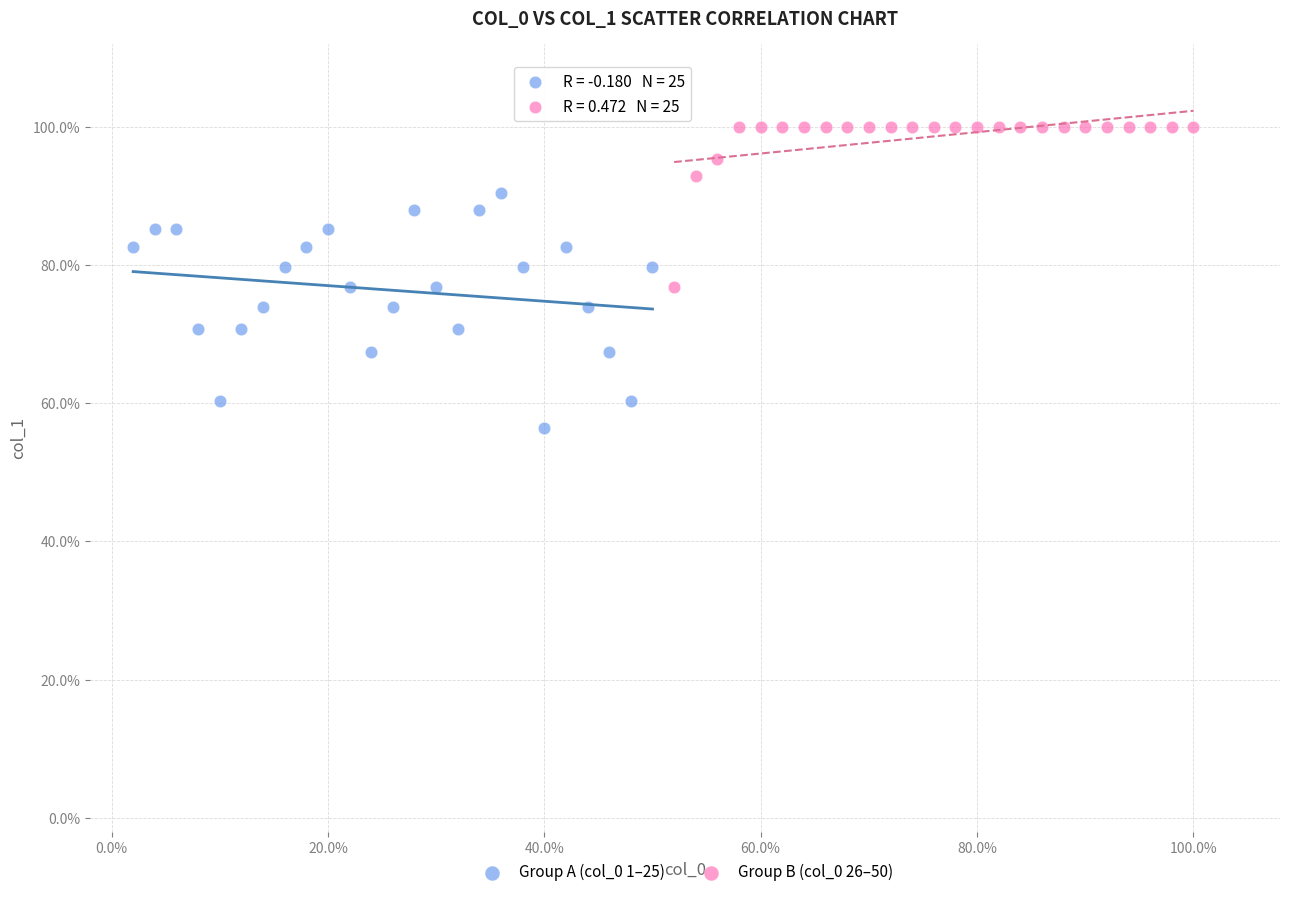

What are all the series names shown in the legend?

Group A (col_0 1–25), Group B (col_0 26–50)